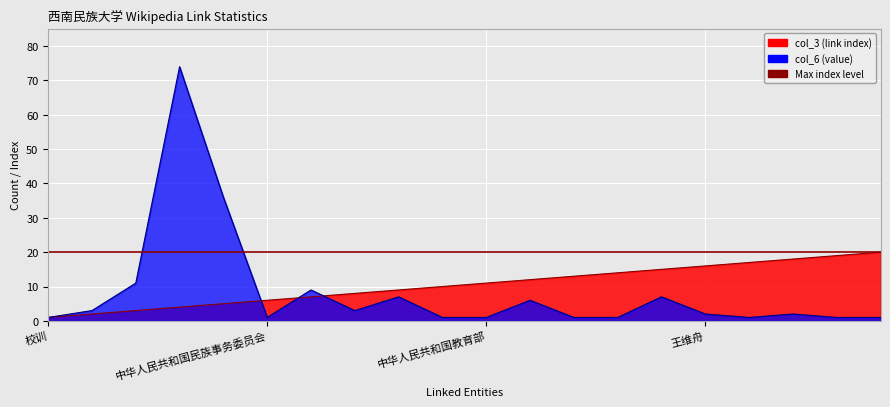

Which series changed the most between 夏康农 and 中央民族大学?

col_3 (link index)